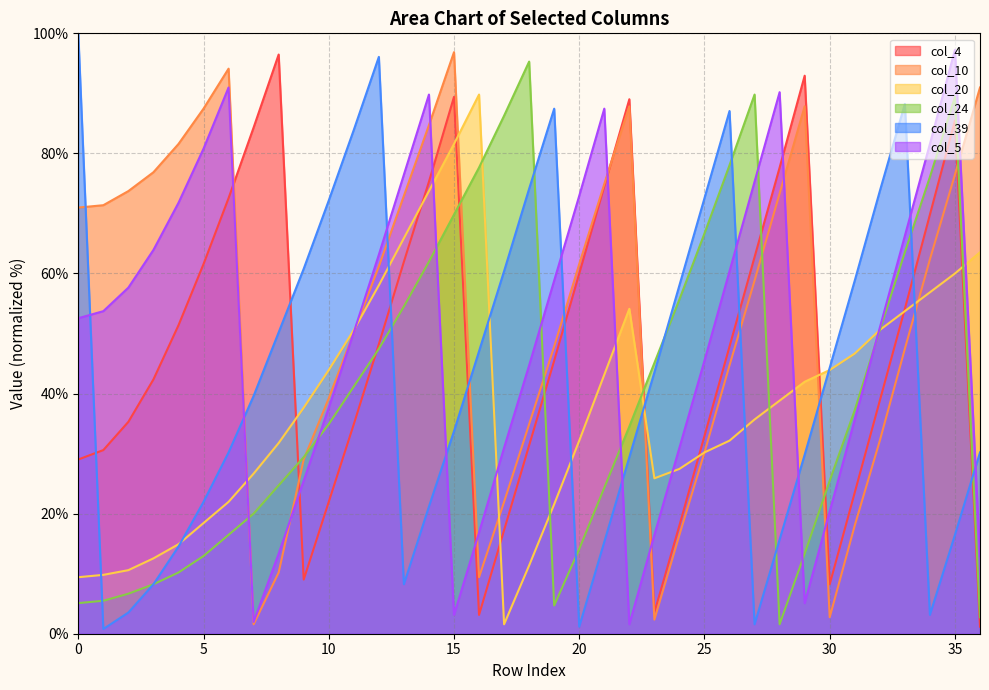

How many lines are shown in the chart?

6